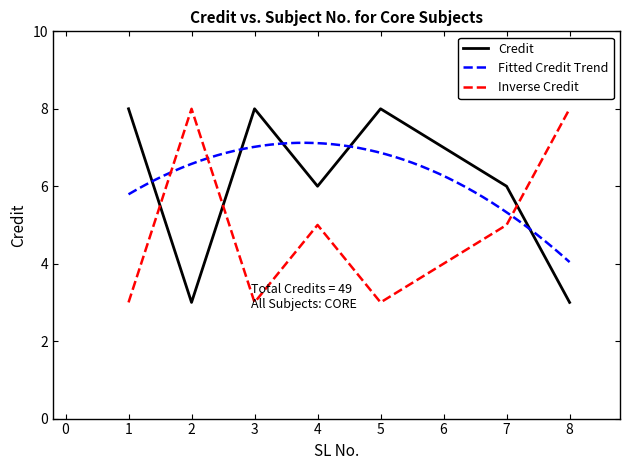

How many values are between 6 and 8?

6